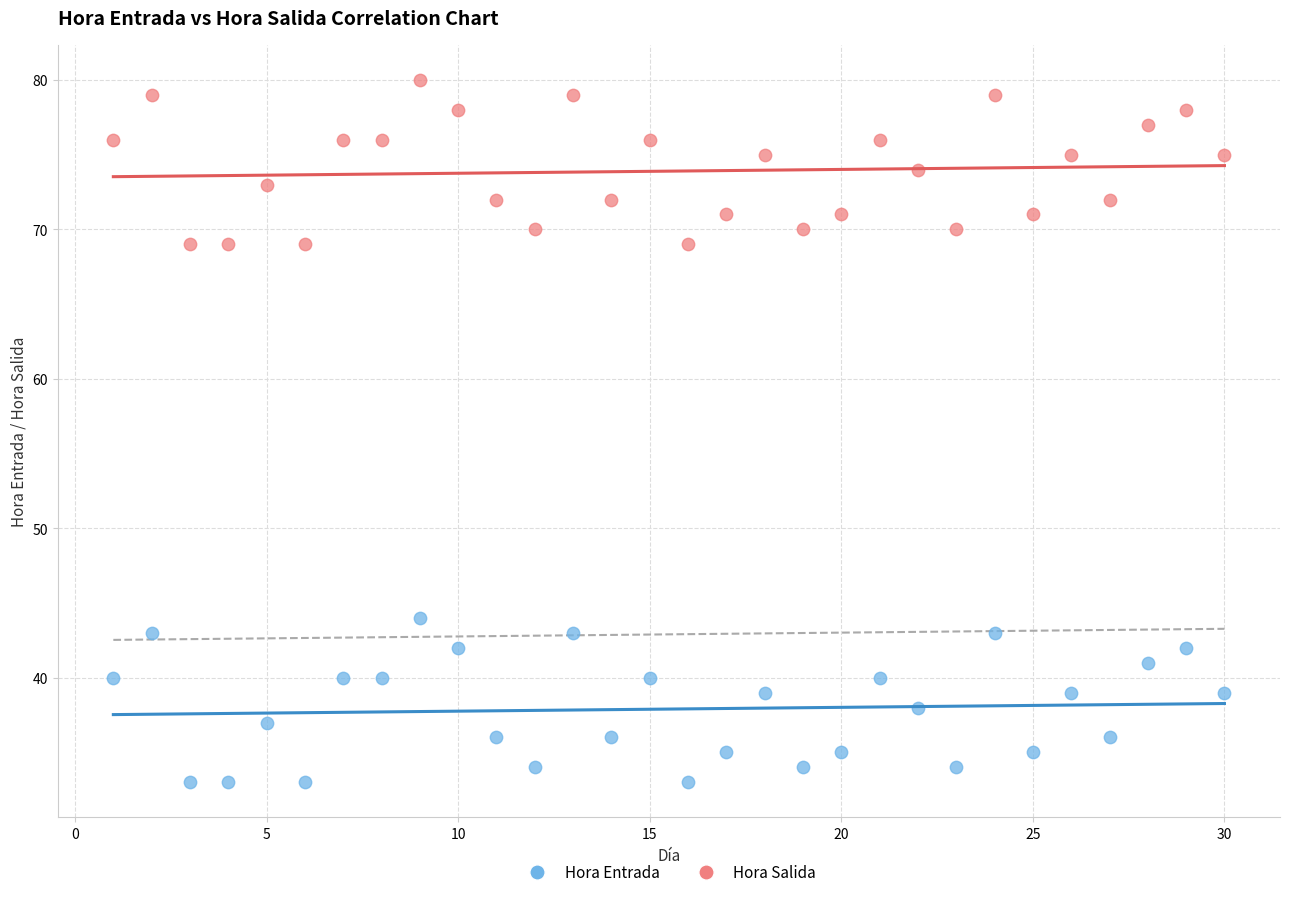

Across all series, what Y value is closest to 56?

44